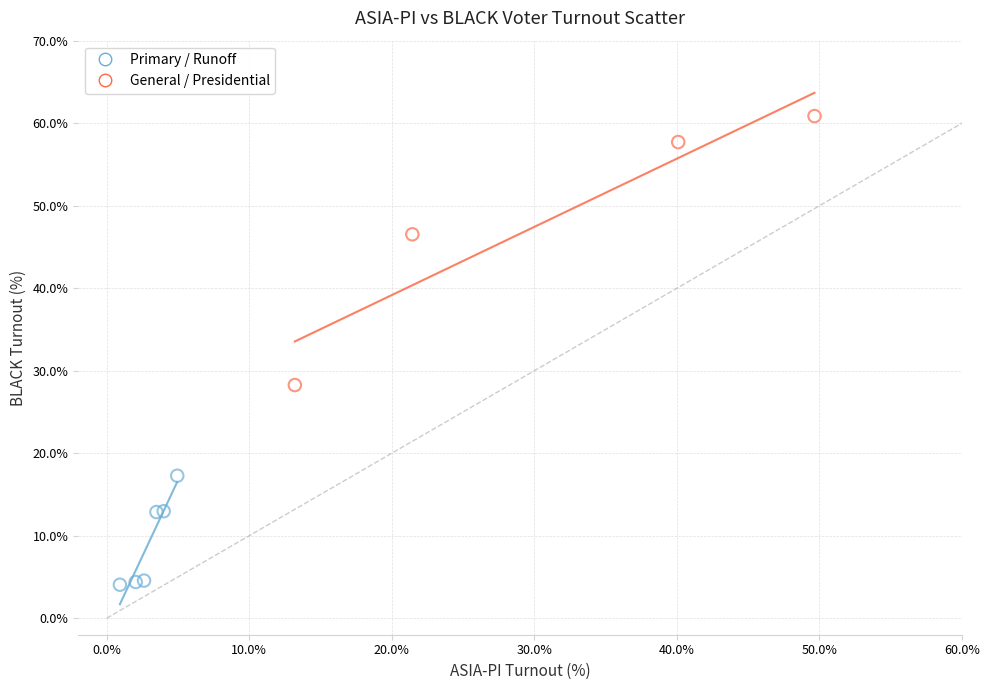

Which series contains the highest Y value?

General / Presidential